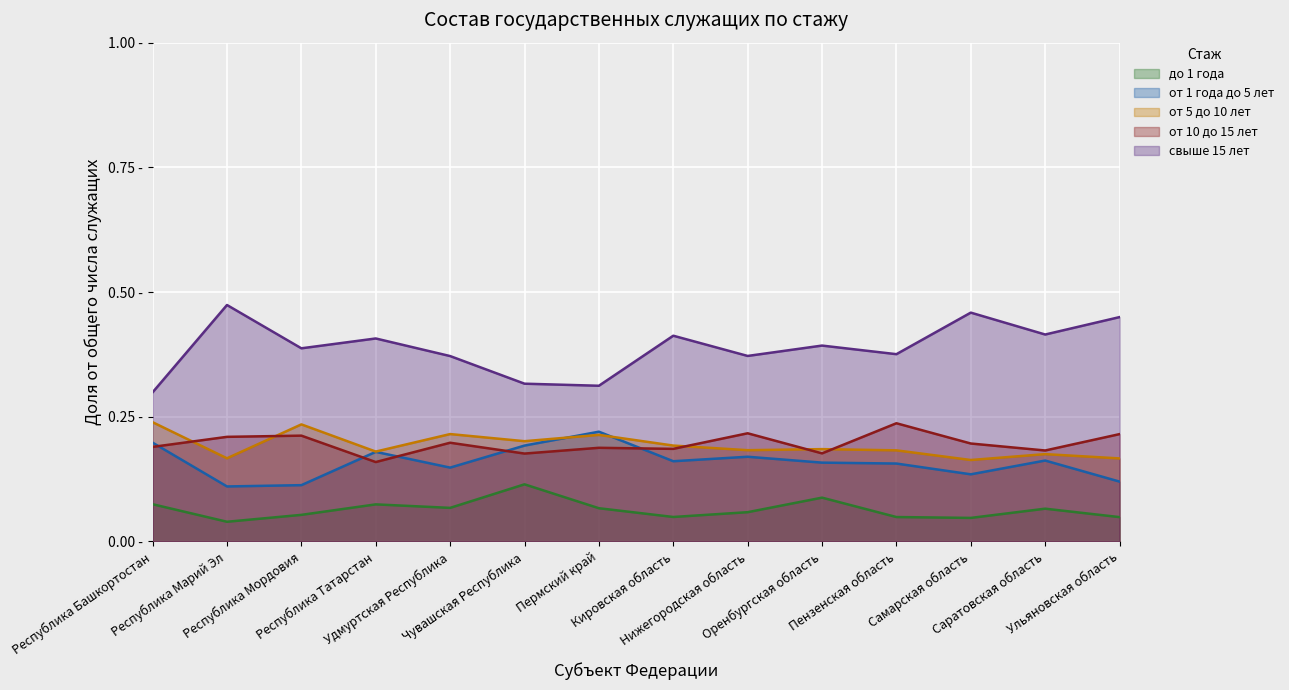

Reading left to right, extract all data points from this chart.

до 1 года: Республика Башкортостан=0.1	Республика Марий Эл=0.0	Республика Мордовия=0.1	Республика Татарстан=0.1	Удмуртская Республика=0.1	Чувашская Республика=0.1	Пермский край=0.1	Кировская область=0.0	Нижегородская область=0.1	Оренбургская область=0.1	Пензенская область=0.0	Самарская область=0.0	Саратовская область=0.1	Ульяновская область=0.0
от 1 года до 5 лет: Республика Башкортостан=0.2	Республика Марий Эл=0.1	Республика Мордовия=0.1	Республика Татарстан=0.2	Удмуртская Республика=0.1	Чувашская Республика=0.2	Пермский край=0.2	Кировская область=0.2	Нижегородская область=0.2	Оренбургская область=0.2	Пензенская область=0.2	Самарская область=0.1	Саратовская область=0.2	Ульяновская область=0.1
от 5 до 10 лет: Республика Башкортостан=0.2	Республика Марий Эл=0.2	Республика Мордовия=0.2	Республика Татарстан=0.2	Удмуртская Республика=0.2	Чувашская Республика=0.2	Пермский край=0.2	Кировская область=0.2	Нижегородская область=0.2	Оренбургская область=0.2	Пензенская область=0.2	Самарская область=0.2	Саратовская область=0.2	Ульяновская область=0.2
от 10 до 15 лет: Республика Башкортостан=0.2	Республика Марий Эл=0.2	Республика Мордовия=0.2	Республика Татарстан=0.2	Удмуртская Республика=0.2	Чувашская Республика=0.2	Пермский край=0.2	Кировская область=0.2	Нижегородская область=0.2	Оренбургская область=0.2	Пензенская область=0.2	Самарская область=0.2	Саратовская область=0.2	Ульяновская область=0.2
свыше 15 лет: Республика Башкортостан=0.3	Республика Марий Эл=0.5	Республика Мордовия=0.4	Республика Татарстан=0.4	Удмуртская Республика=0.4	Чувашская Республика=0.3	Пермский край=0.3	Кировская область=0.4	Нижегородская область=0.4	Оренбургская область=0.4	Пензенская область=0.4	Самарская область=0.5	Саратовская область=0.4	Ульяновская область=0.4